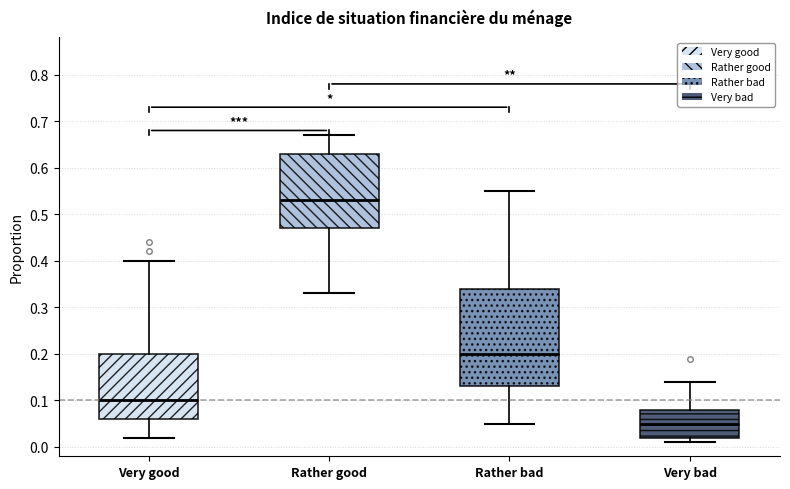

Reading left to right, transcribe this box plot: for each box, give where its median line is, the range the box spans, and where its two whiskers end, as read against the y-axis. The values are not printed on the chart, so give them approximately, as read against the axis.

Very good: median 0.10, box 0.06 to 0.20, whiskers 0.02 to 0.40
Rather good: median 0.53, box 0.47 to 0.63, whiskers 0.33 to 0.67
Rather bad: median 0.20, box 0.13 to 0.34, whiskers 0.05 to 0.55
Very bad: median 0.05, box 0.02 to 0.08, whiskers 0.01 to 0.14